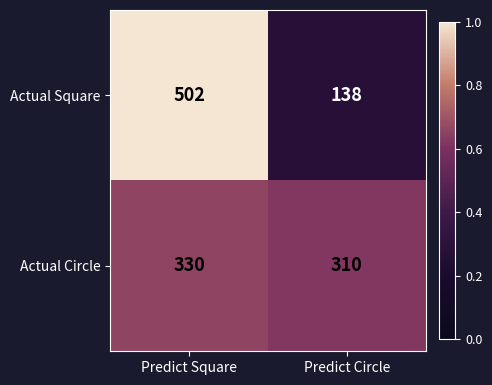

Reading left to right, what are all the values shown in this chart?

Actual Square: Predict Square=502	Predict Circle=138
Actual Circle: Predict Square=330	Predict Circle=310